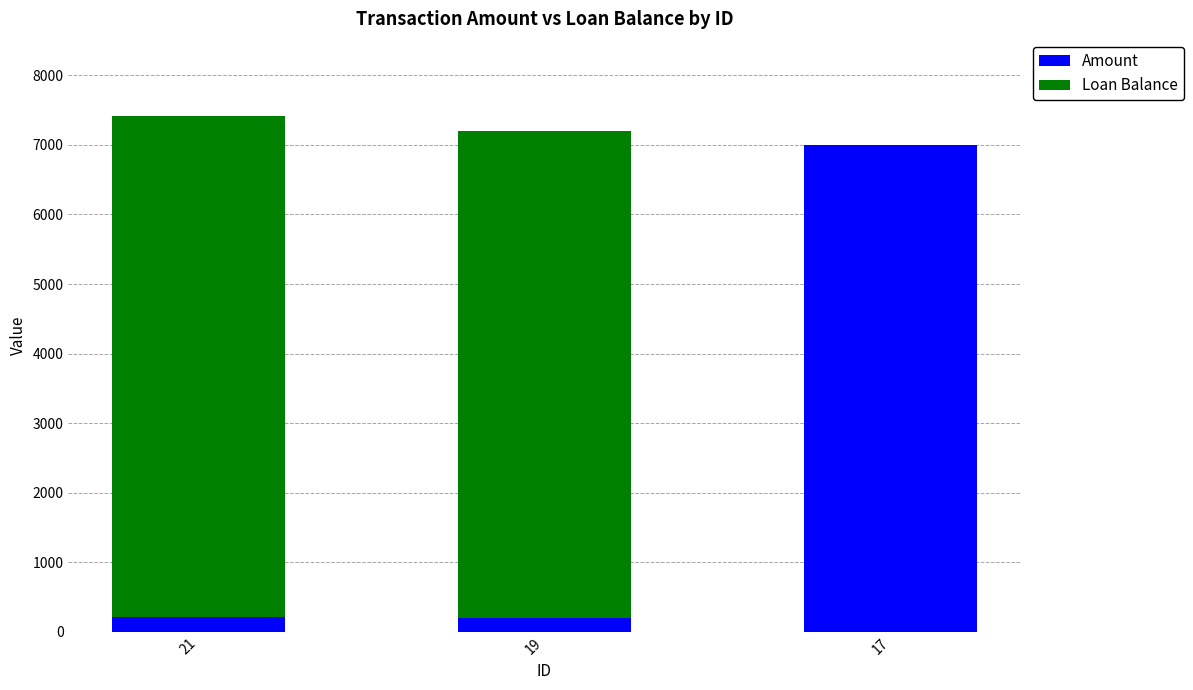

Is it true that Loan Balance equals 0.0 at 17?

True